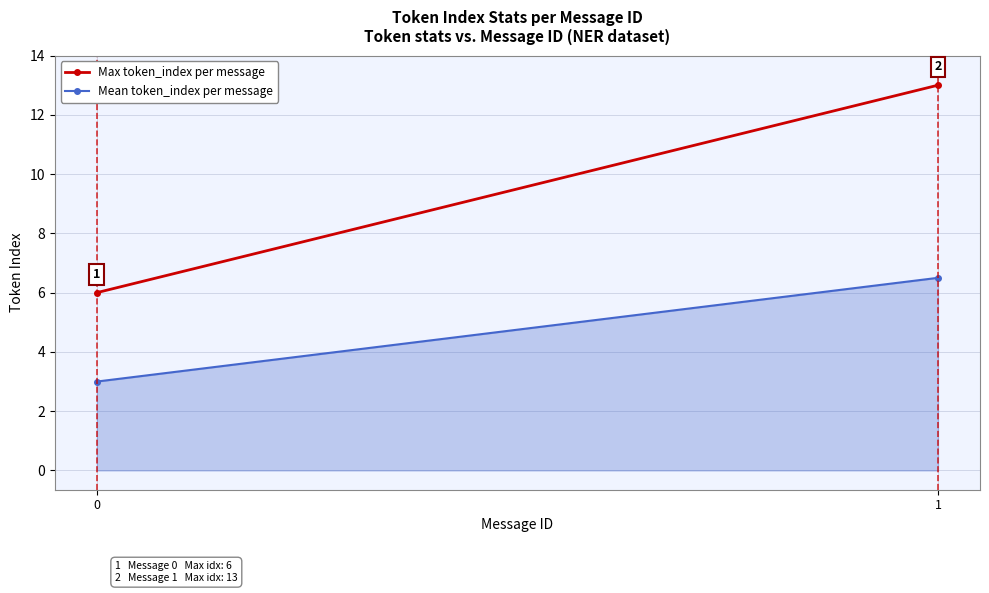

What is the sum of all Mean token_index per message values?

9.5